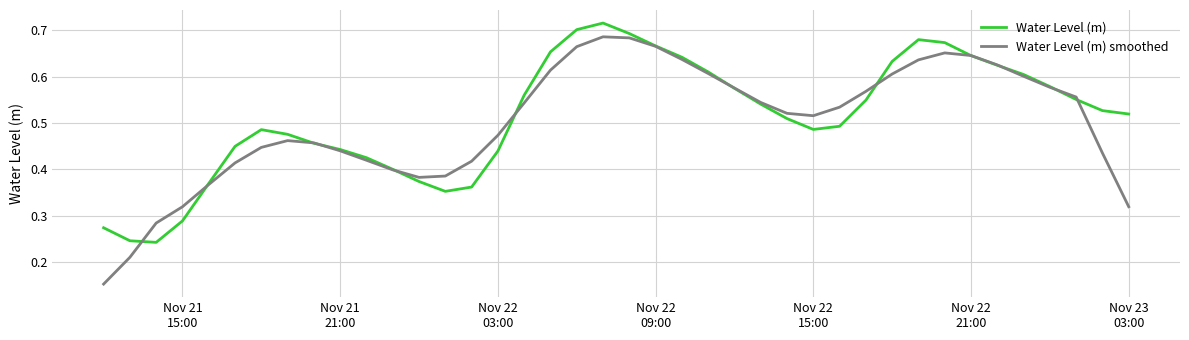

Which series has the widest spread of values?

Water Level (m) smoothed